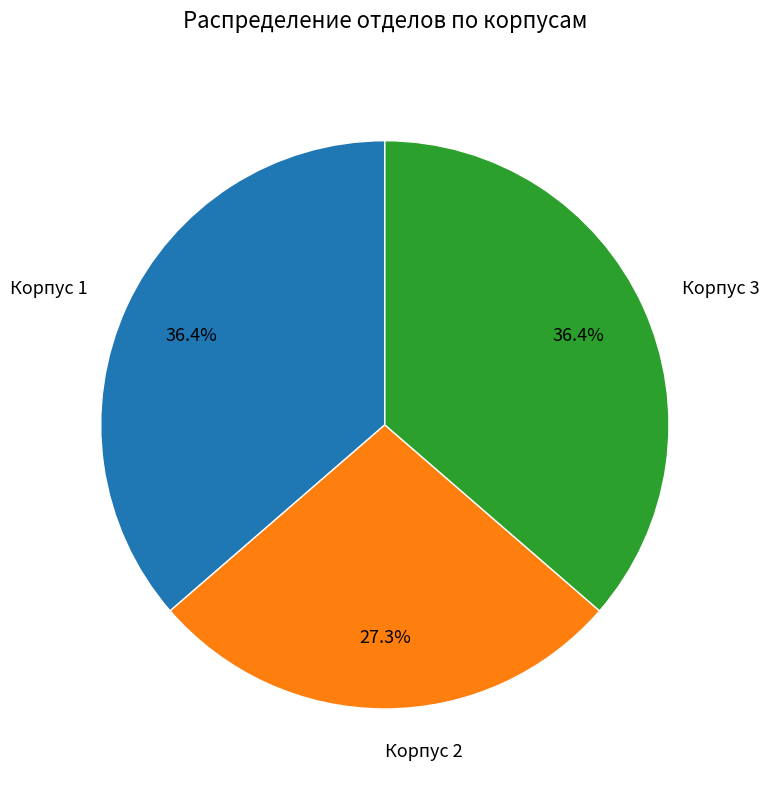

To the nearest percent, what portion does Корпус 3 represent?

36%